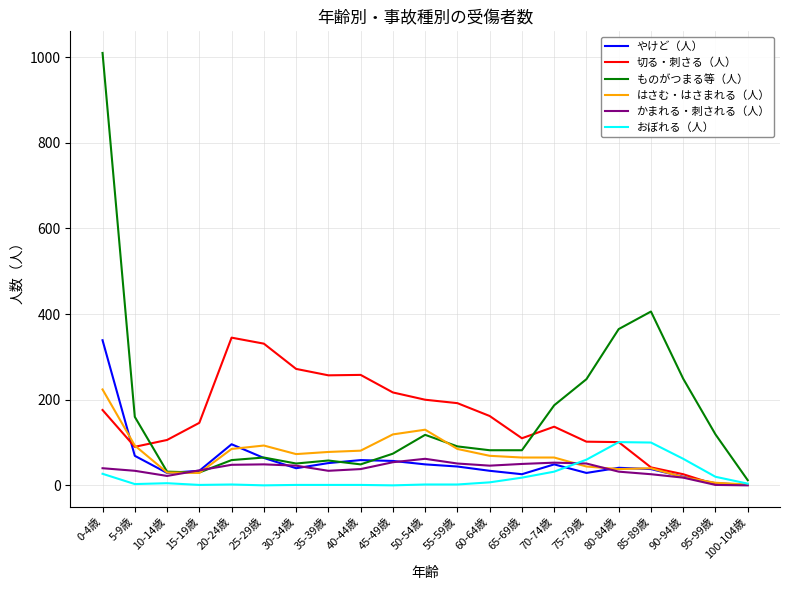

Where is ものがつまる等（人） nearest to the value 511?

85-89歳